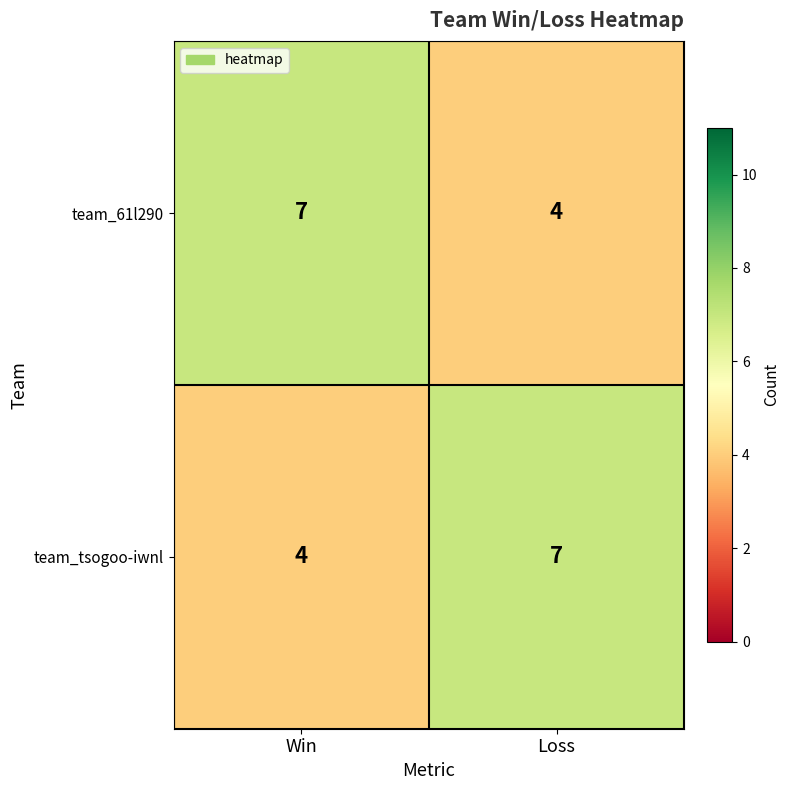

Count the number of categories in the chart.

2